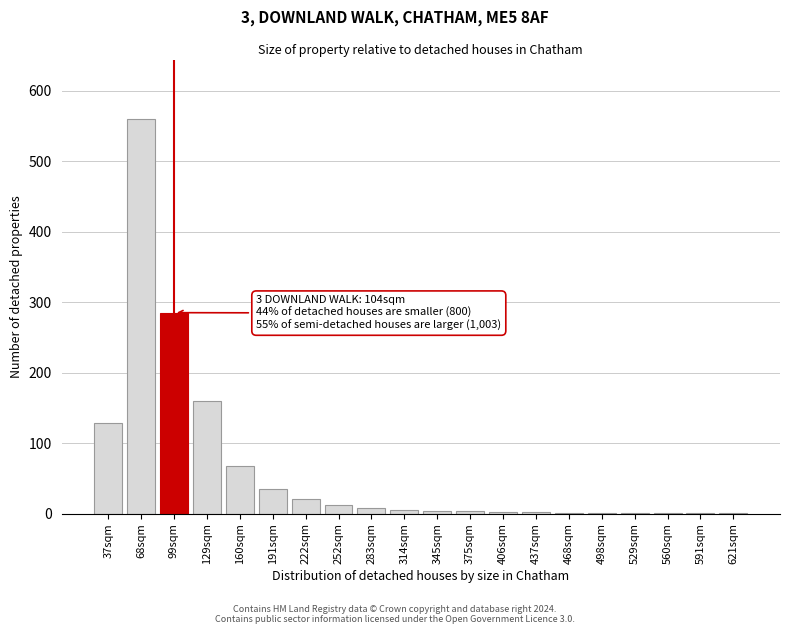

Which label corresponds to the largest value in the chart?

68sqm